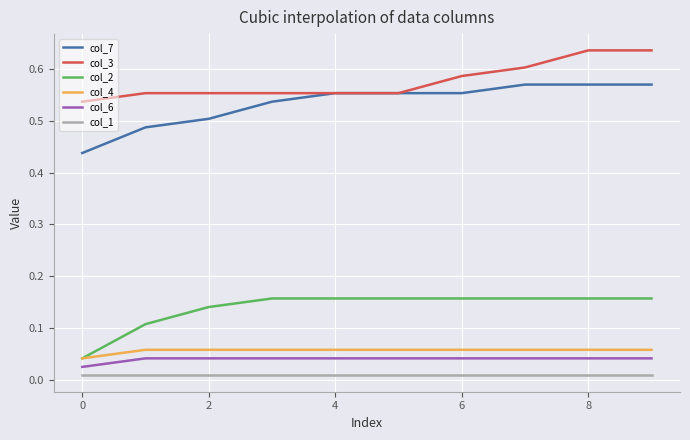

True or false: col_1 and col_4 cross at least once.

False